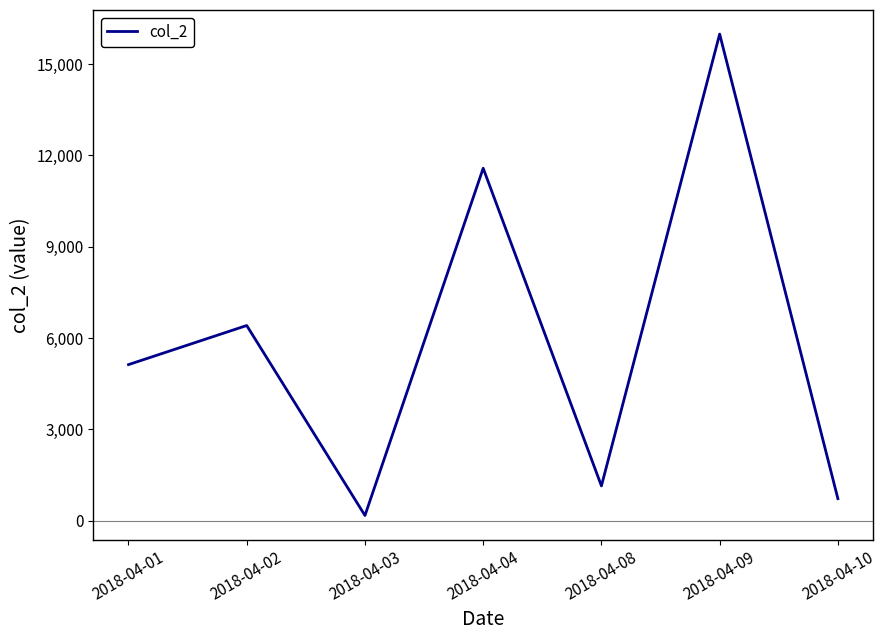

Which has a higher value, 2018-04-08 or 2018-04-09?

2018-04-09